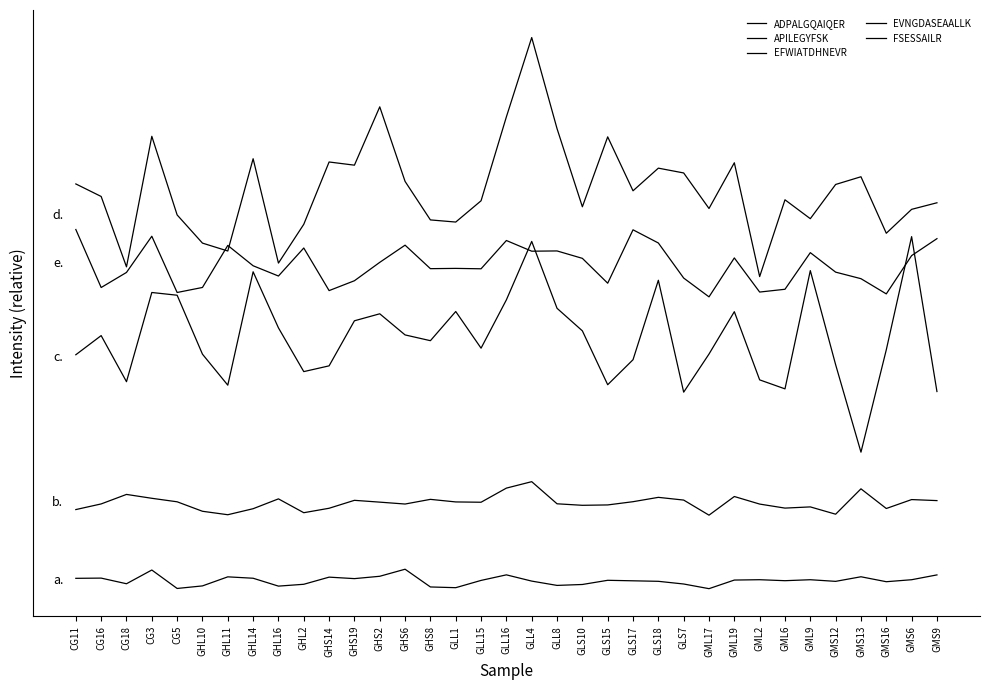

In ADPALGQAIQER, how many points are lower than both neighbors (excluding endpoints)?

10